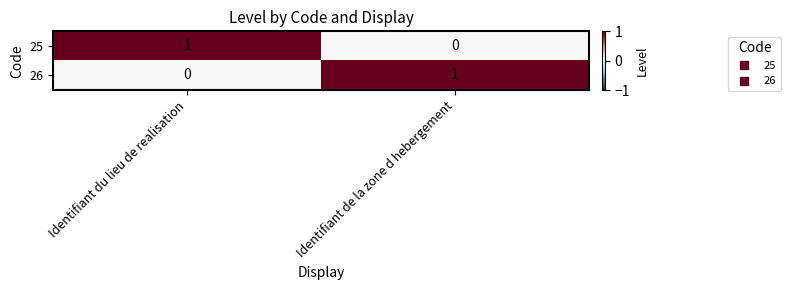

Is the value of 25 at Identifiant du lieu de realisation greater than the value of 26 at Identifiant du lieu de realisation?

Yes